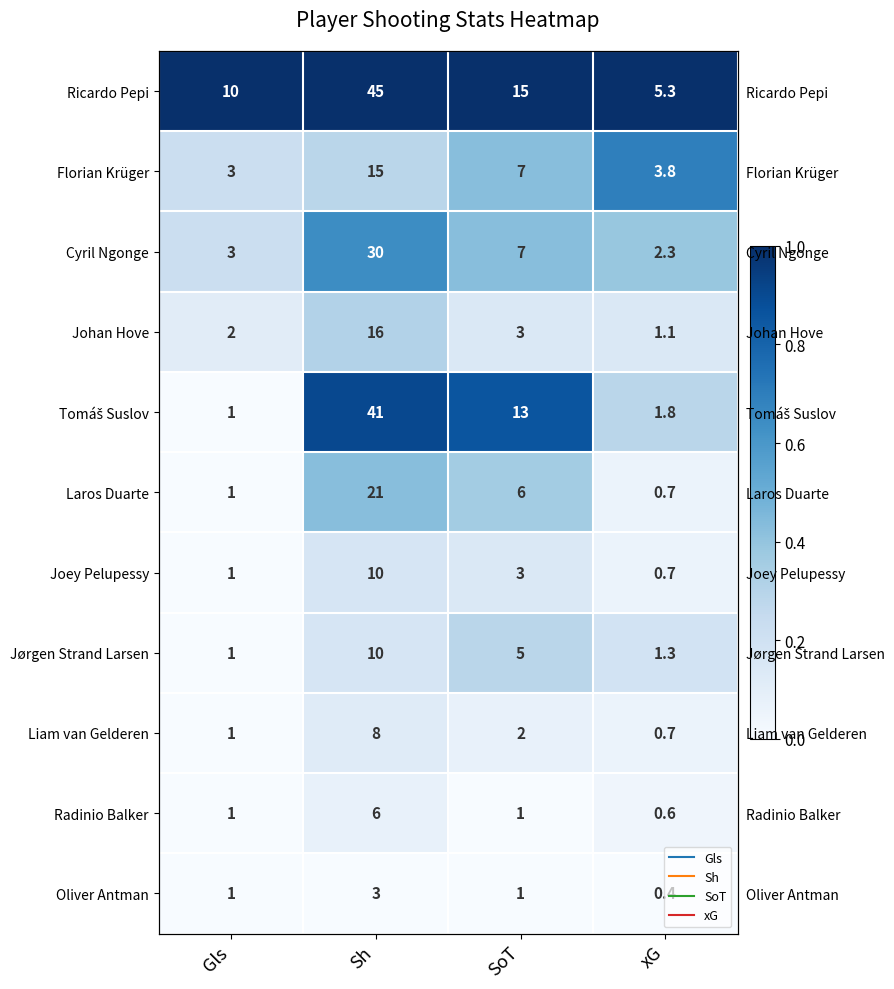

At how many categories does at least one series exceed 0?

4